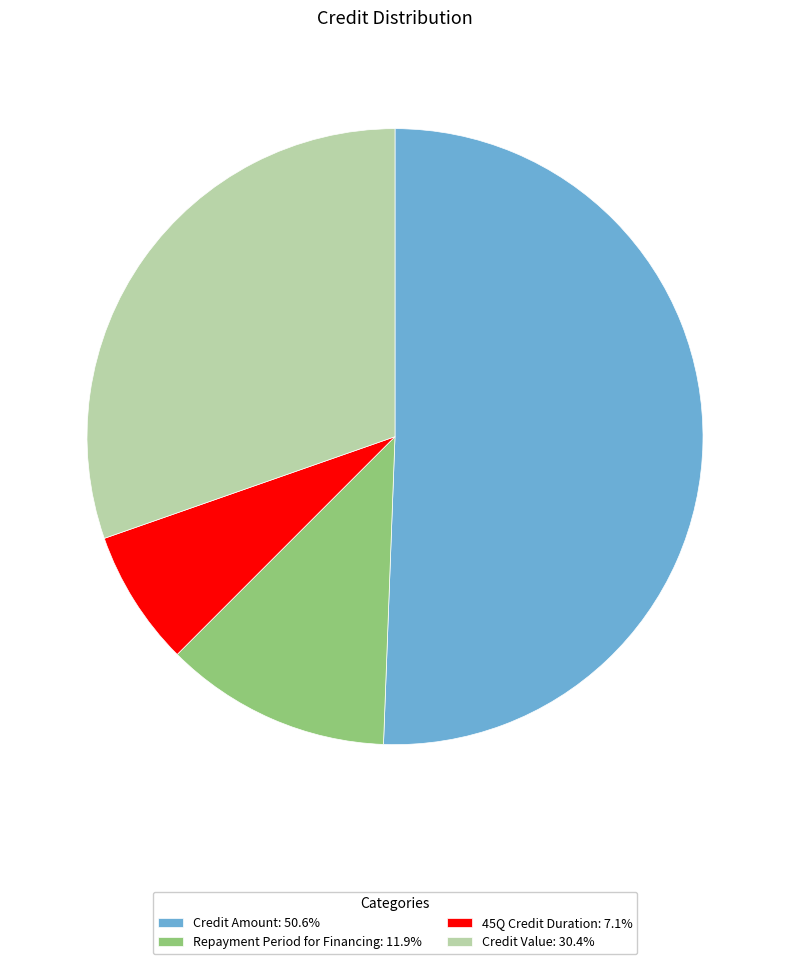

How many segments does this pie chart have?

4